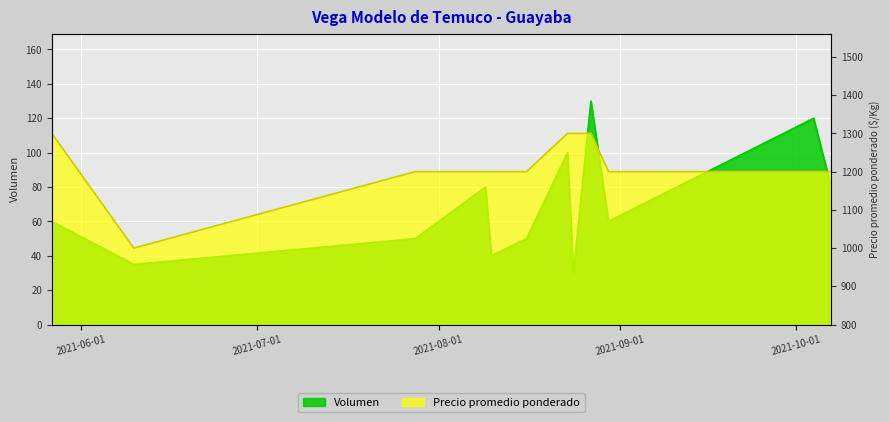

True or false: Volumen and Precio promedio ponderado intersect in this chart.

False